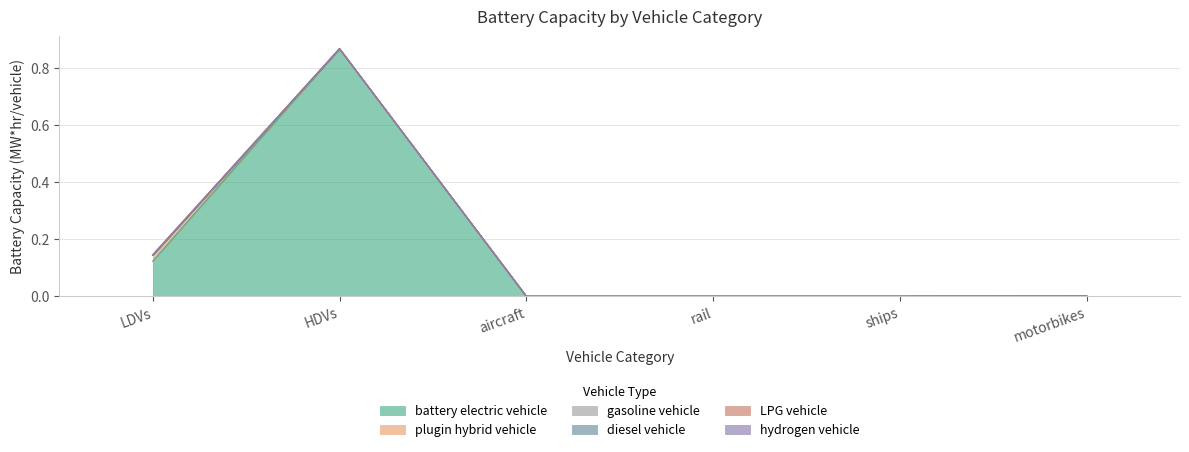

List the series in order of their peak value, lowest first.

gasoline vehicle, diesel vehicle, LPG vehicle, hydrogen vehicle, plugin hybrid vehicle, battery electric vehicle